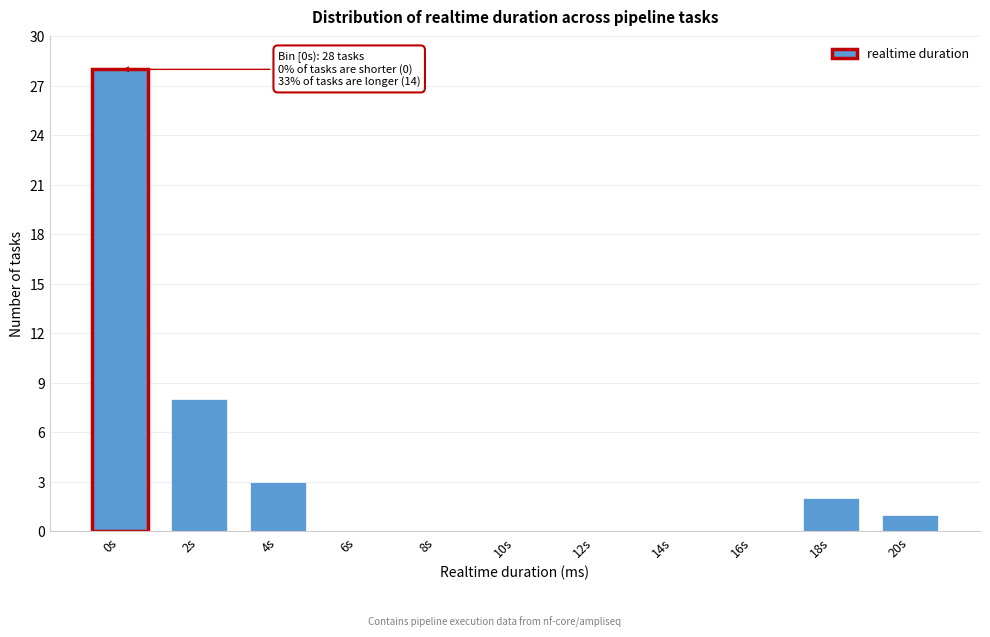

Reading right to left, extract all data points from this chart.

20s=1	18s=2	16s=0	14s=0	12s=0	10s=0	8s=0	6s=0	4s=3	2s=8	0s=28